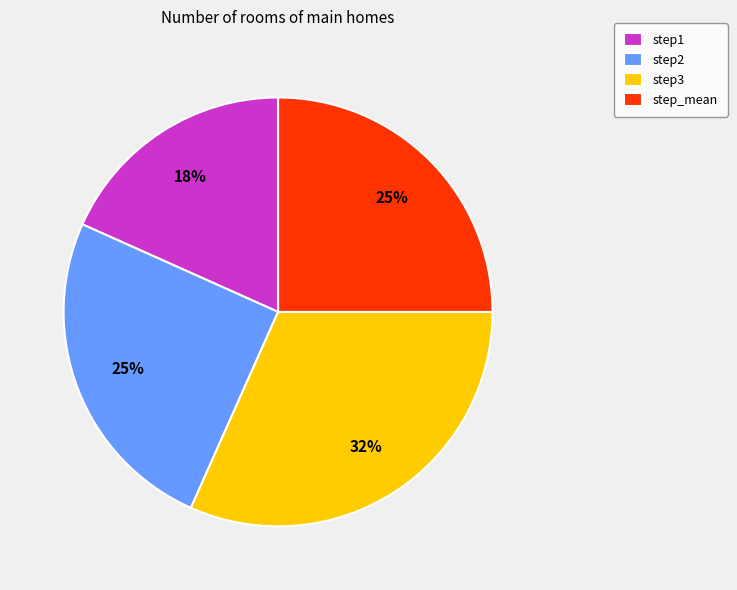

Between step3 and step1, which is larger?

step3